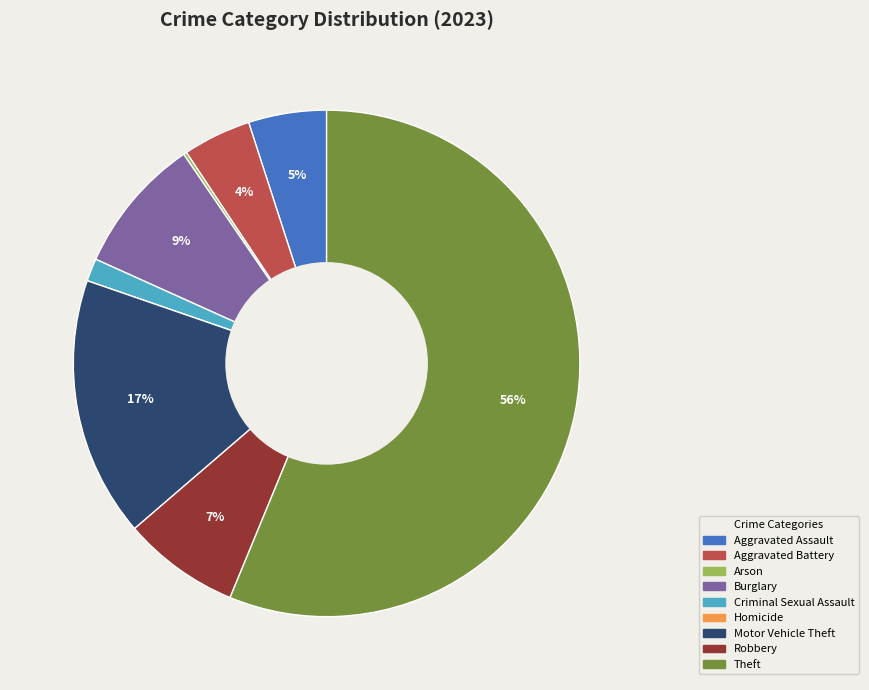

To the nearest percent, what portion does Criminal Sexual Assault represent?

1%